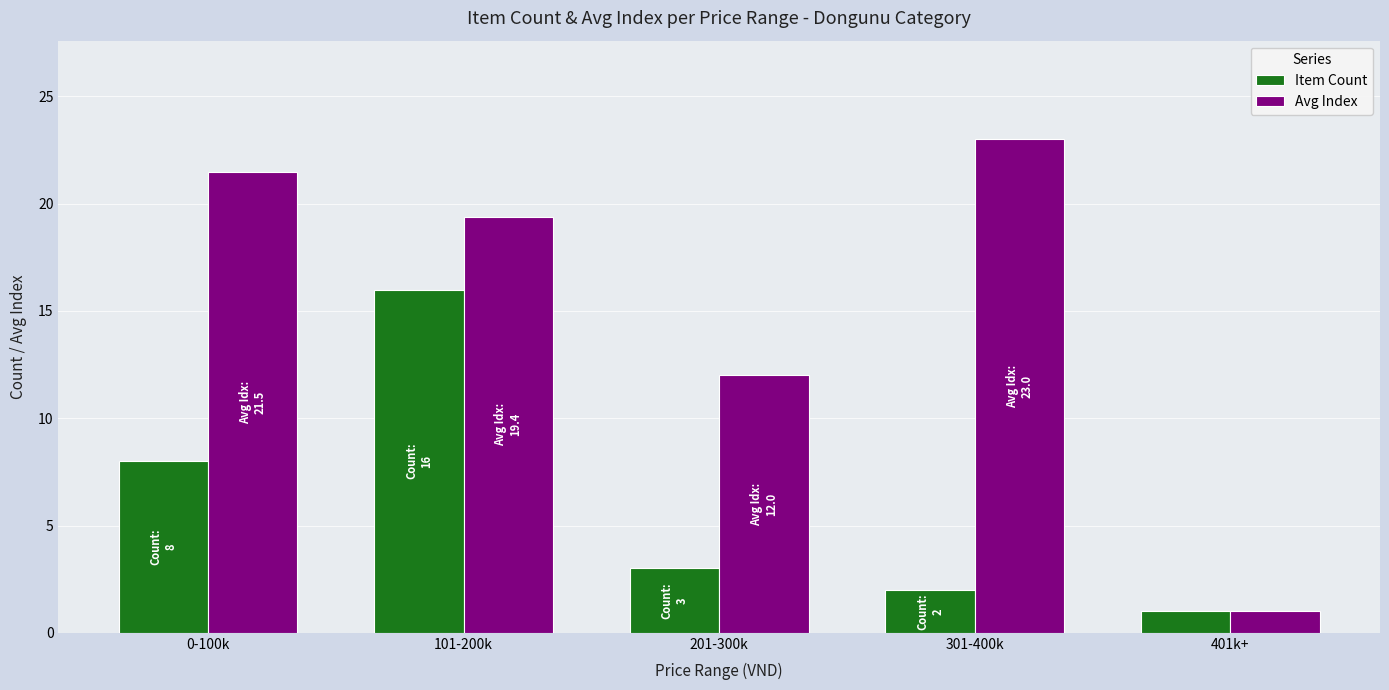

Reading left to right, extract all data points from this chart.

Item Count: 8.0	16.0	3.0	2.0	1.0
Avg Index: 21.5	19.4	12.0	23.0	1.0